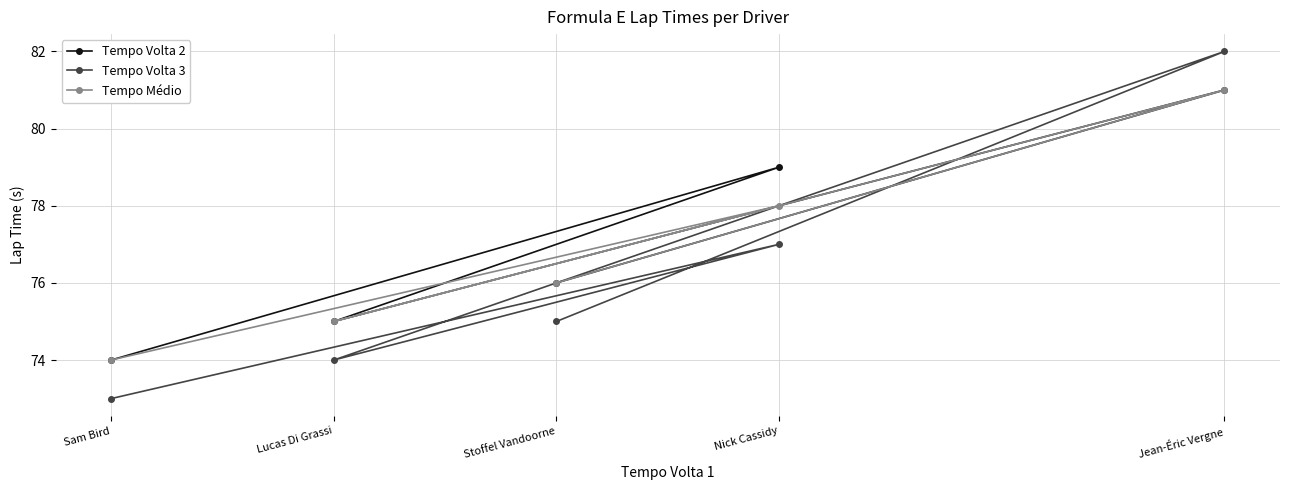

Reading left to right, list all the values displayed in this chart.

Tempo Volta 2: Sam Bird=74	Lucas Di Grassi=75	Stoffel Vandoorne=76	Nick Cassidy=79	Jean-Éric Vergne=81
Tempo Volta 3: Sam Bird=73	Lucas Di Grassi=74	Stoffel Vandoorne=75	Nick Cassidy=77	Jean-Éric Vergne=82
Tempo Médio: Sam Bird=74	Lucas Di Grassi=75	Stoffel Vandoorne=76	Nick Cassidy=78	Jean-Éric Vergne=81